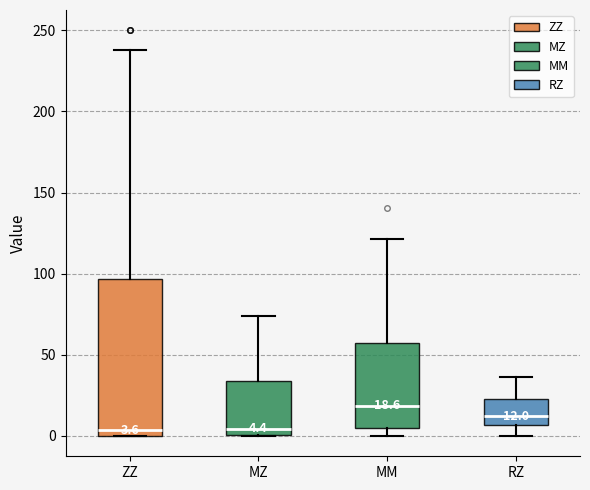

Which box's median line is the highest?

MM